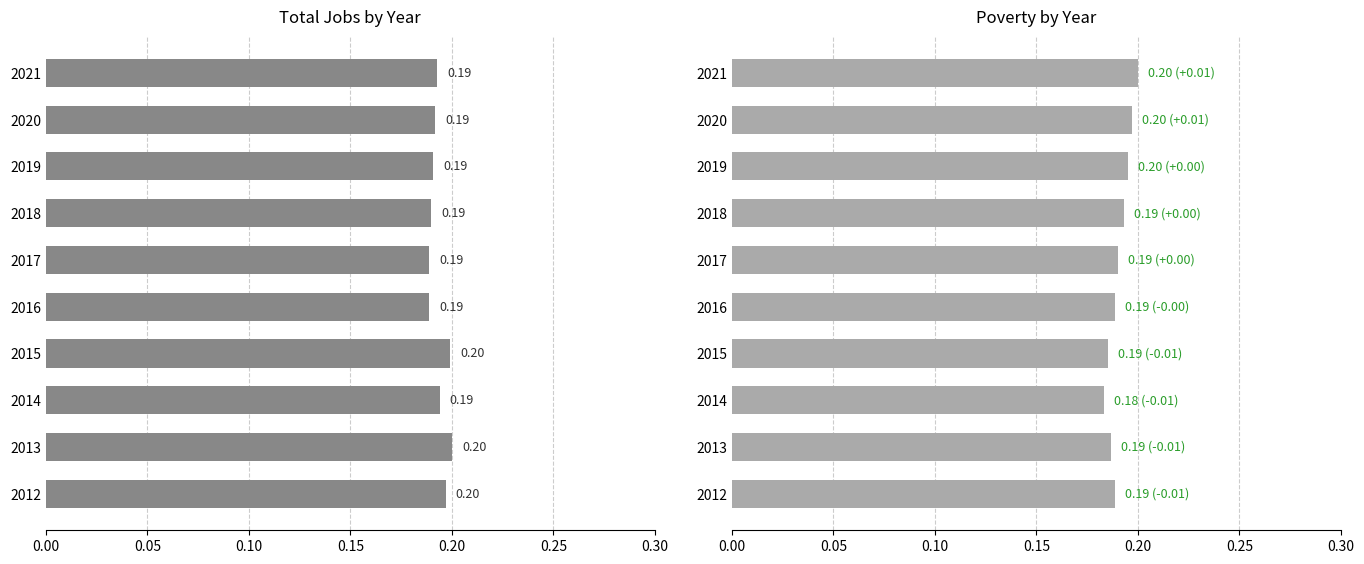

What is the smallest value displayed?

0.2